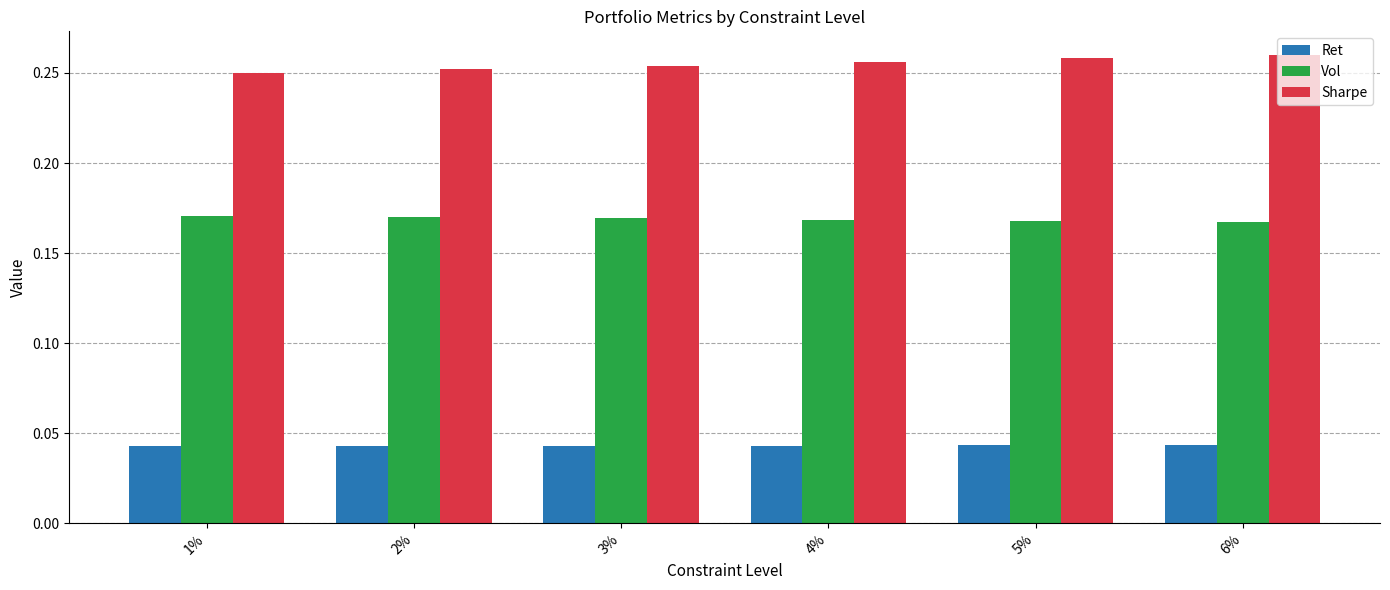

Which series has the widest spread of values?

Sharpe